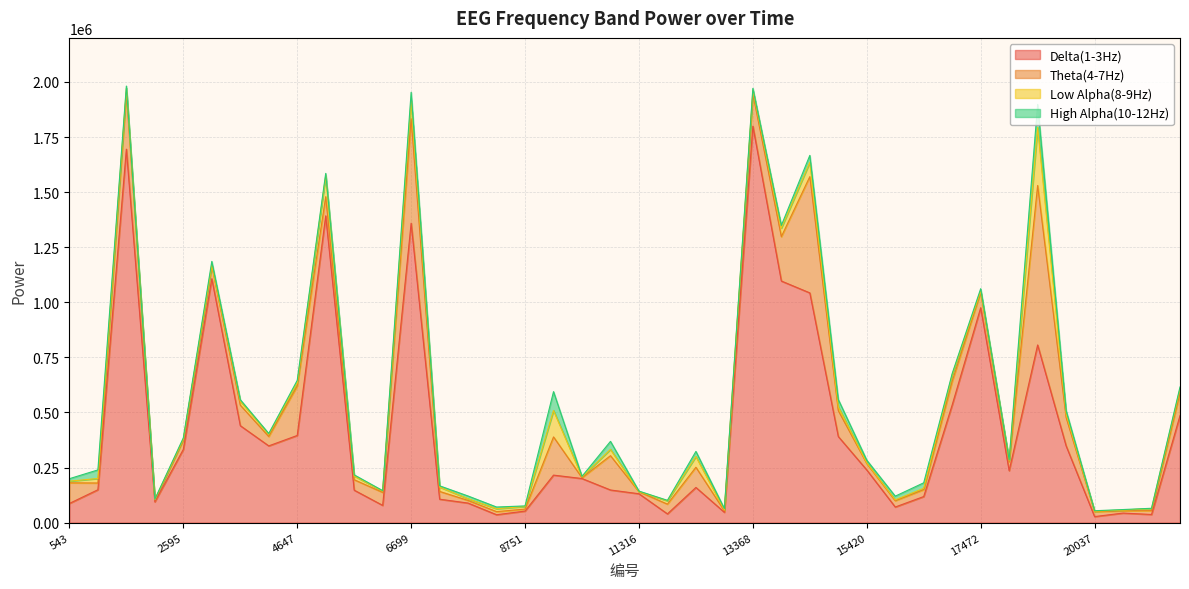

True or false: High Alpha(10-12Hz) has more than 0 points higher than both neighbors.

True